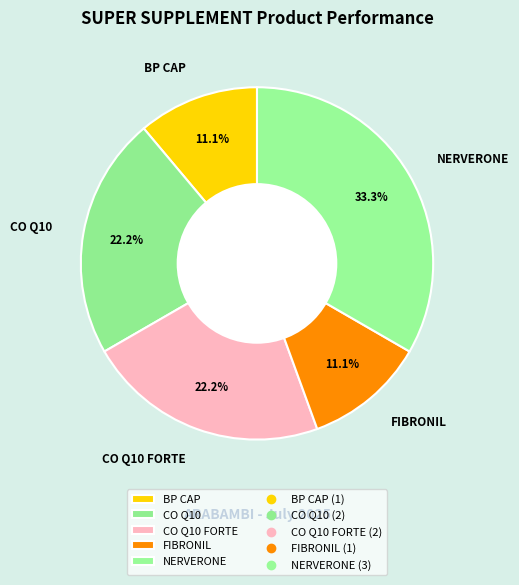

Between CO Q10 FORTE and NERVERONE, which is larger?

NERVERONE